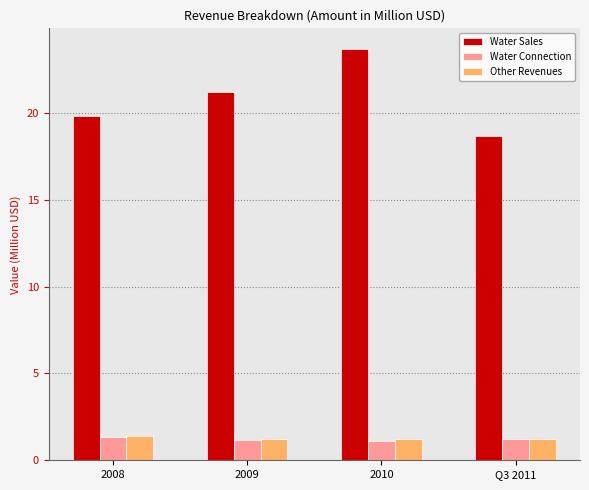

What is the sum of all Other Revenues values?

5.1